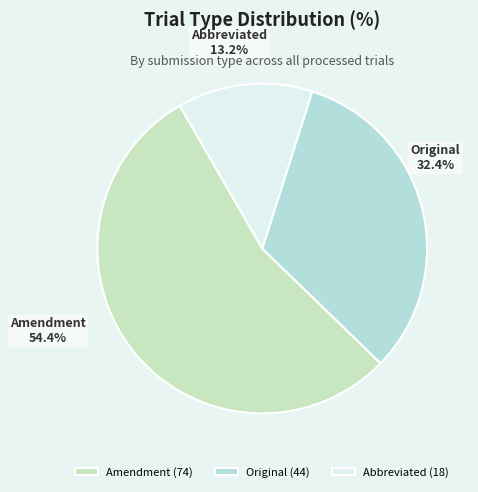

Is it true that Abbreviated is 13% of the pie?

True